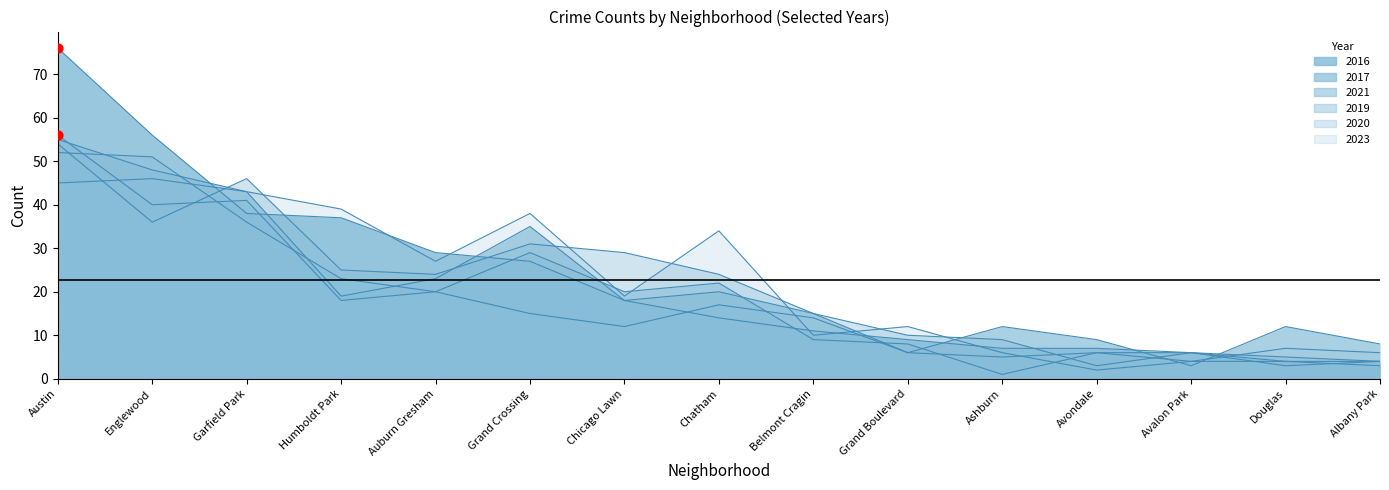

Is the value of 2023 at Douglas greater than the value of 2020 at Avondale?

Yes